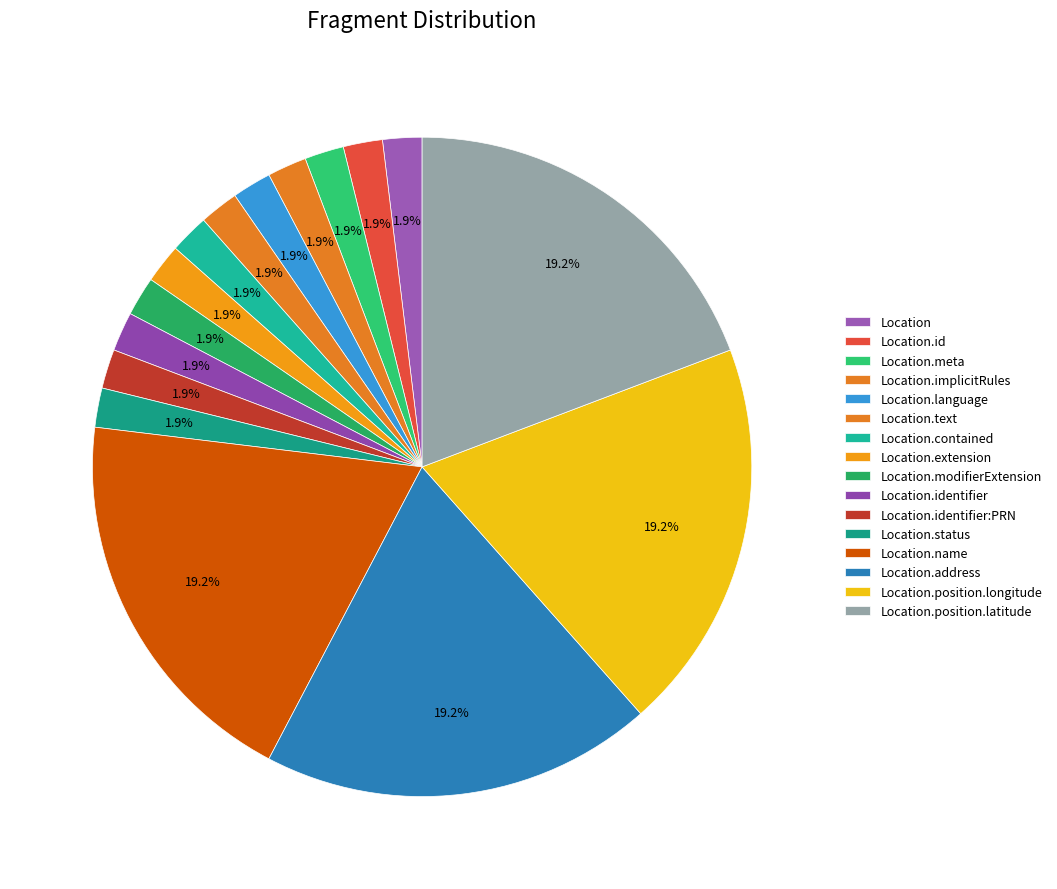

True or false: Location.address accounts for 20% of the total.

True